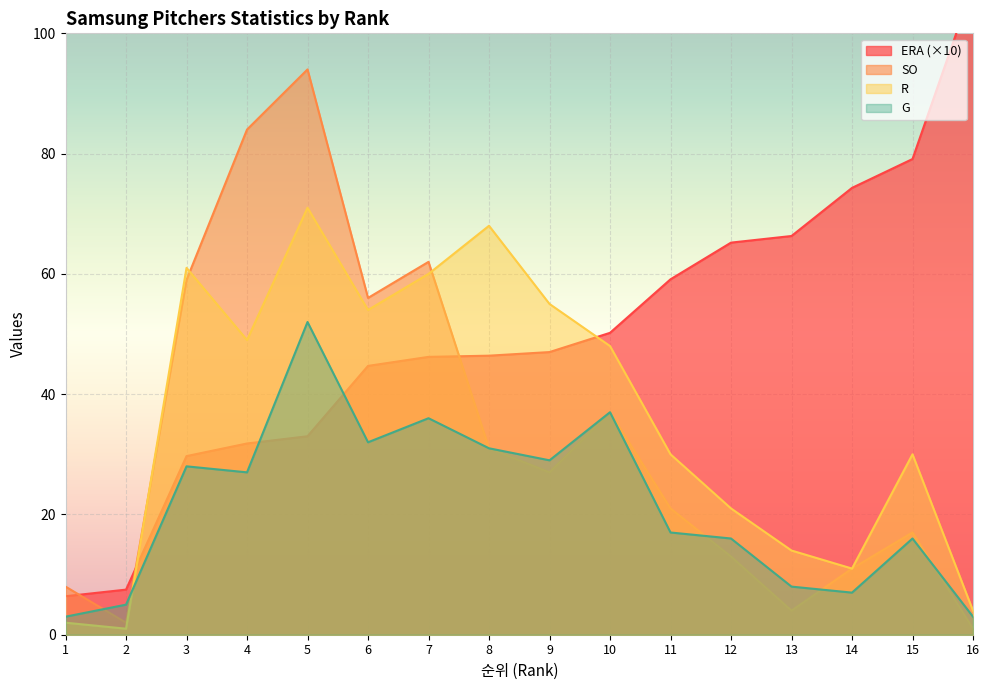

How many interior local valleys does the G series have?

4